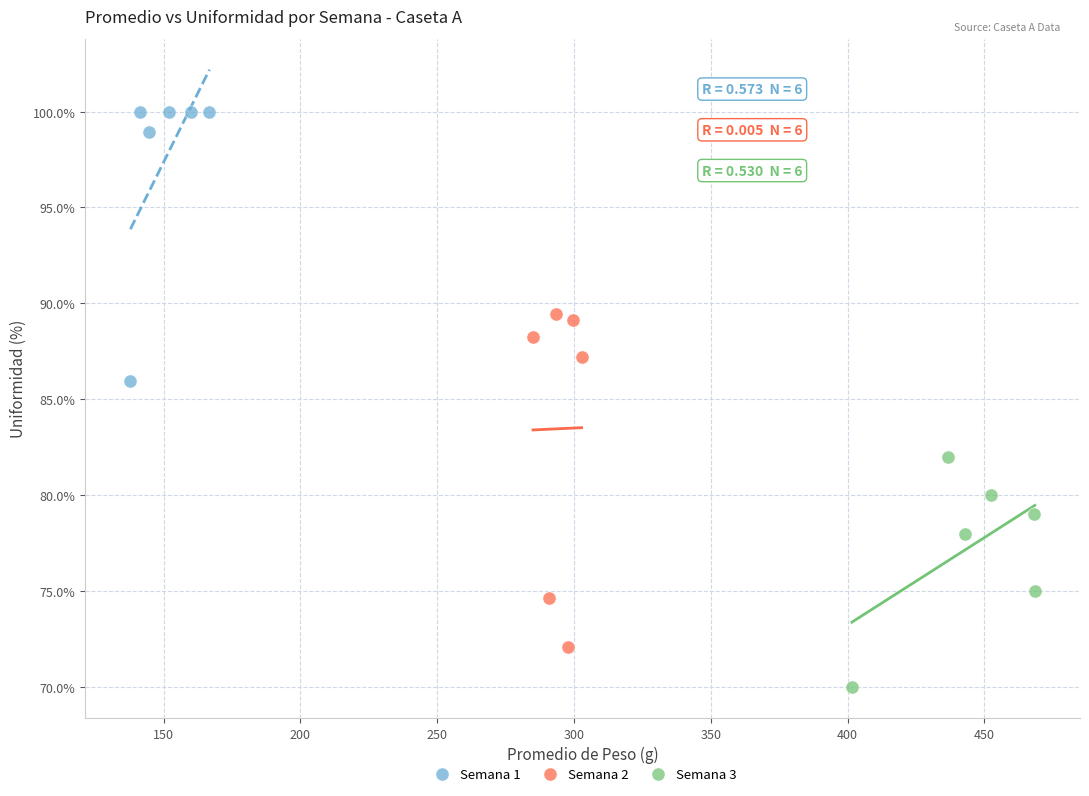

Which series has the widest spread of Y values?

Semana 2